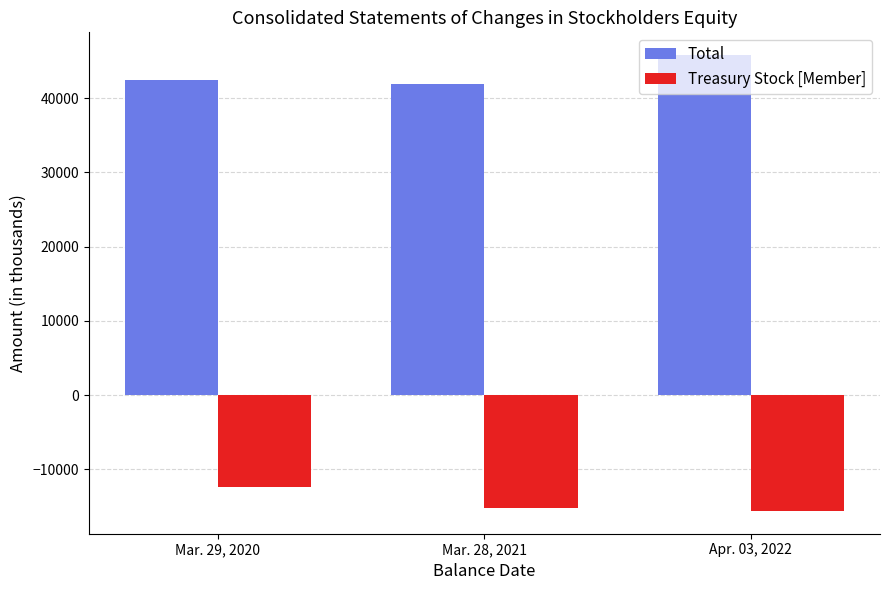

What is the difference between the maximum and minimum values in the Total series?

3936